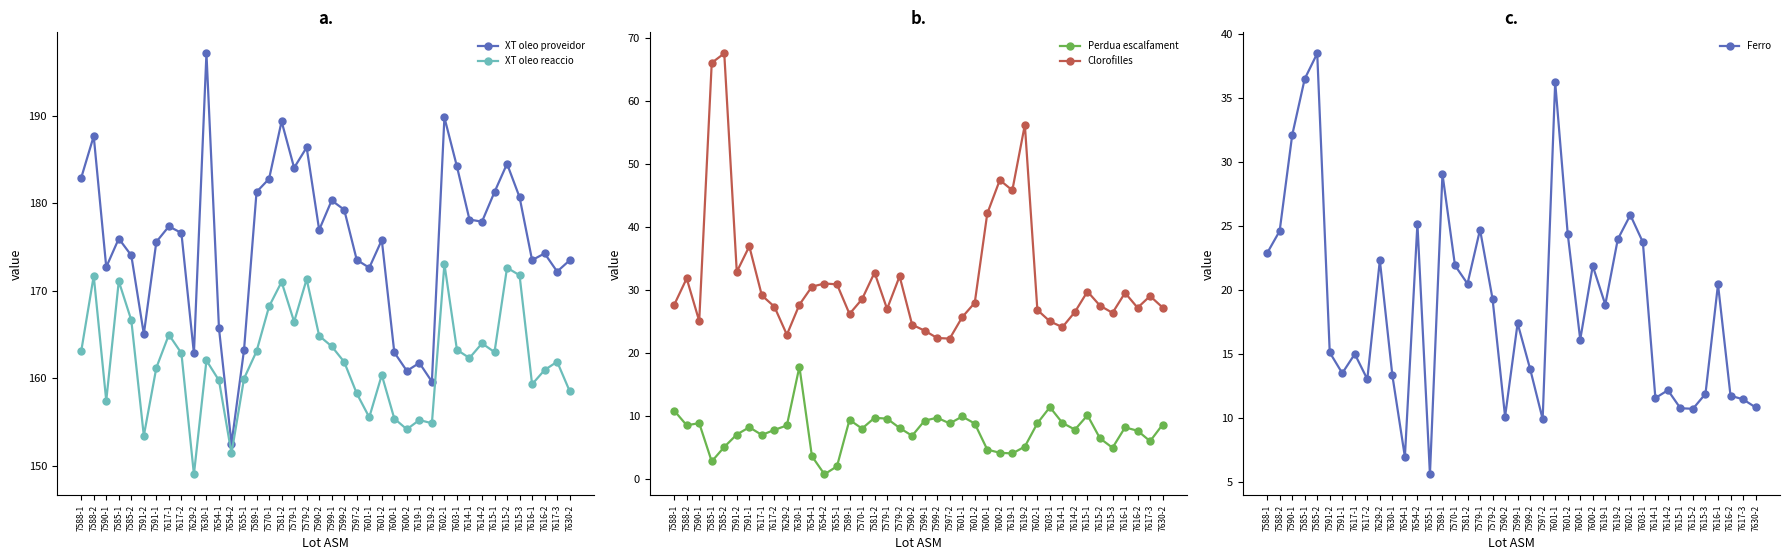

Which category has the lowest value in the Clorofilles series?

7597-2